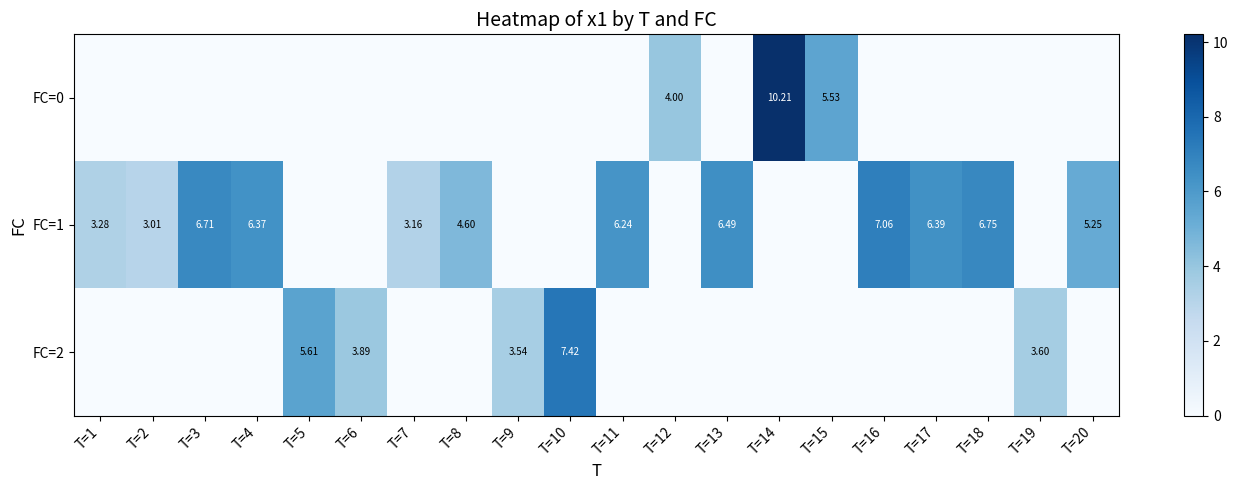

Is the value of FC=0 at T=15 greater than the value of FC=1 at T=3?

No